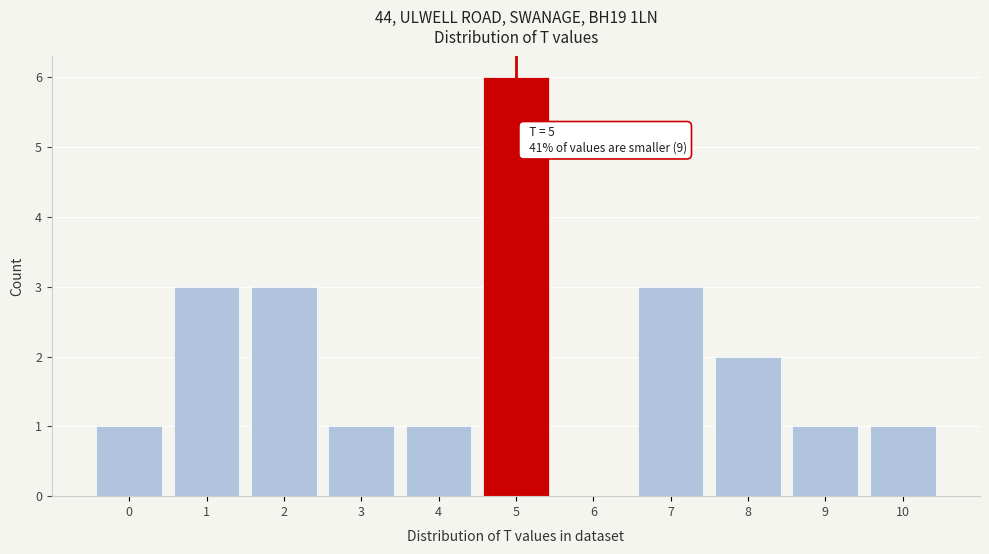

Reading left to right, what are all the values shown in this chart?

0=1	1=3	2=3	3=1	4=1	5=6	6=0	7=3	8=2	9=1	10=1